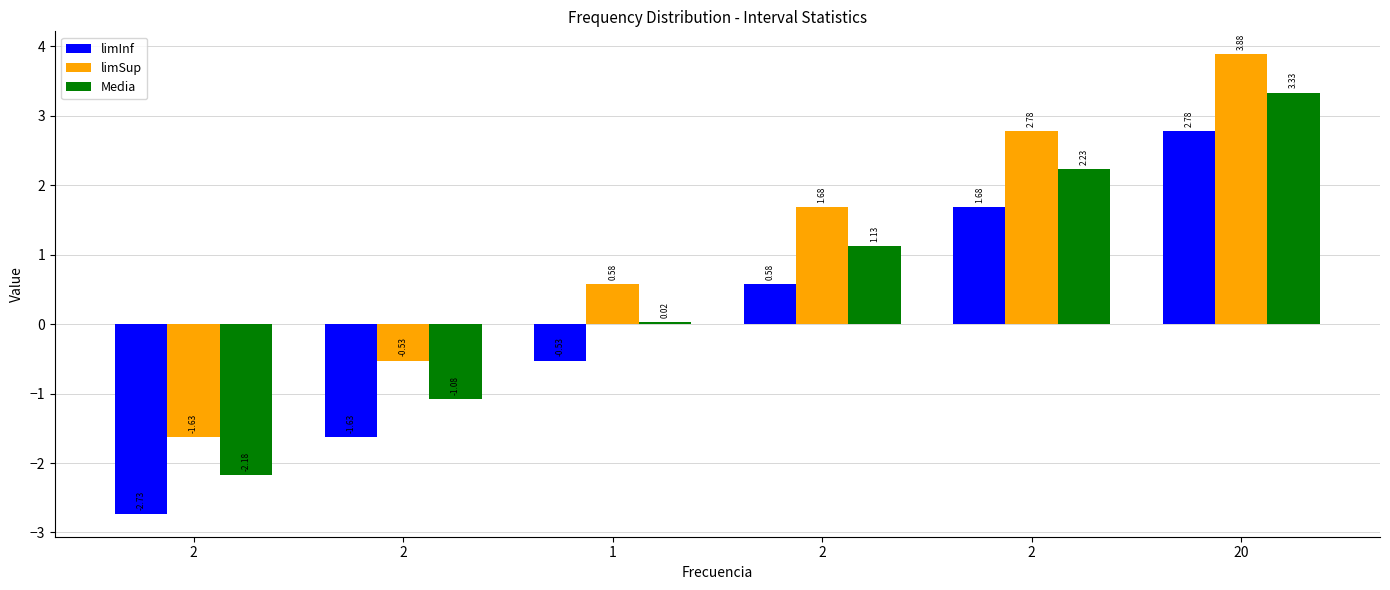

What are all the series names shown in the legend?

limInf, limSup, Media